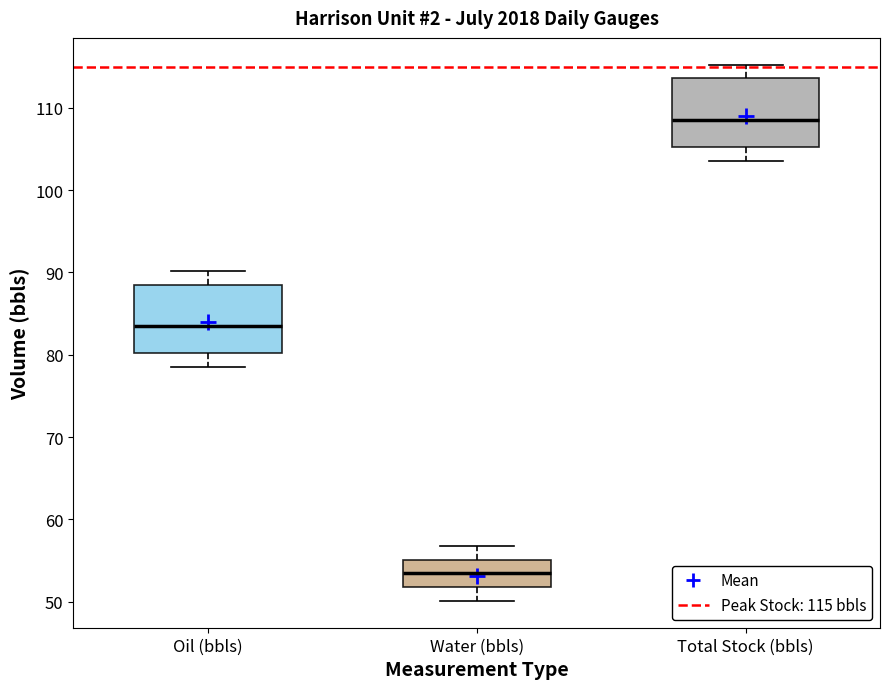

Reading left to right, read every box against the y-axis: the position of its median line, the range the box covers, and the ends of its whiskers. The values are not printed on the chart, so give them approximately, as read against the axis.

Oil (bbls): median 84, box 80 to 89, whiskers 78 to 90
Water (bbls): median 53, box 52 to 55, whiskers 50 to 57
Total Stock (bbls): median 109, box 105 to 114, whiskers 104 to 115